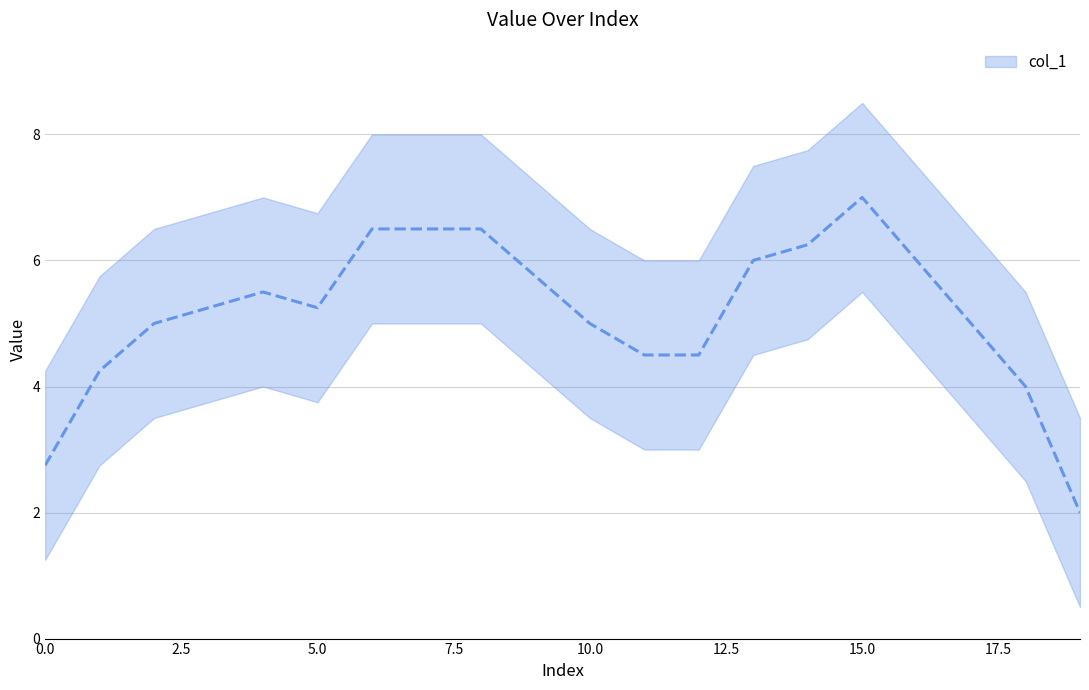

Does the chart display data point markers on the line(s)?

No